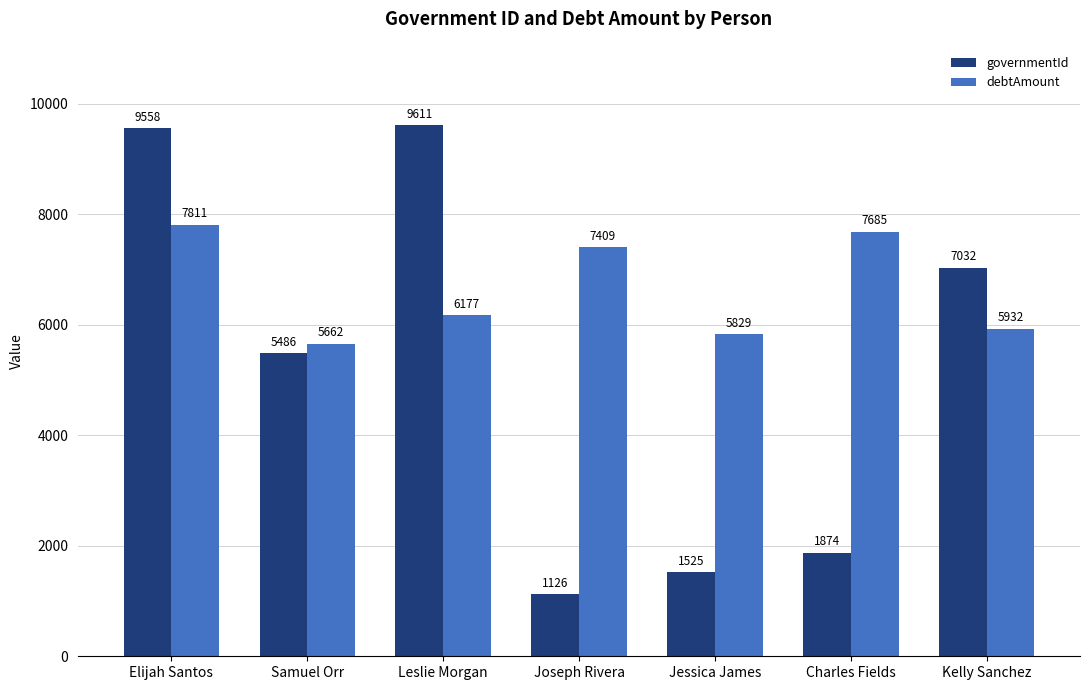

Rank the categories by debtAmount value from highest to lowest.

Elijah Santos, Charles Fields, Joseph Rivera, Leslie Morgan, Kelly Sanchez, Jessica James, Samuel Orr